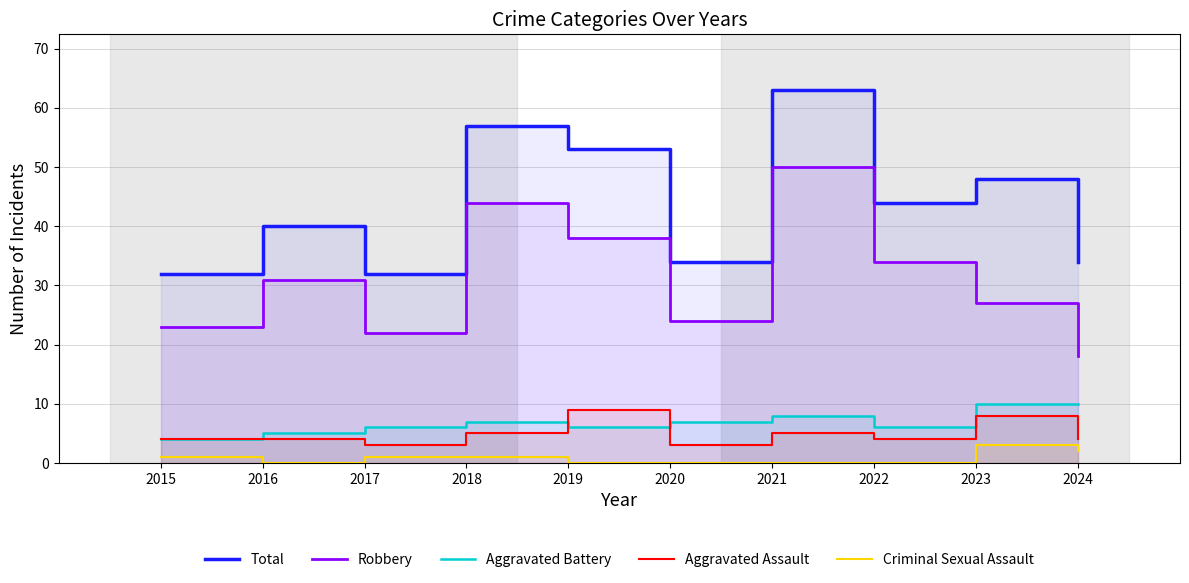

In Aggravated Battery, how many points are higher than both neighbors (excluding endpoints)?

2